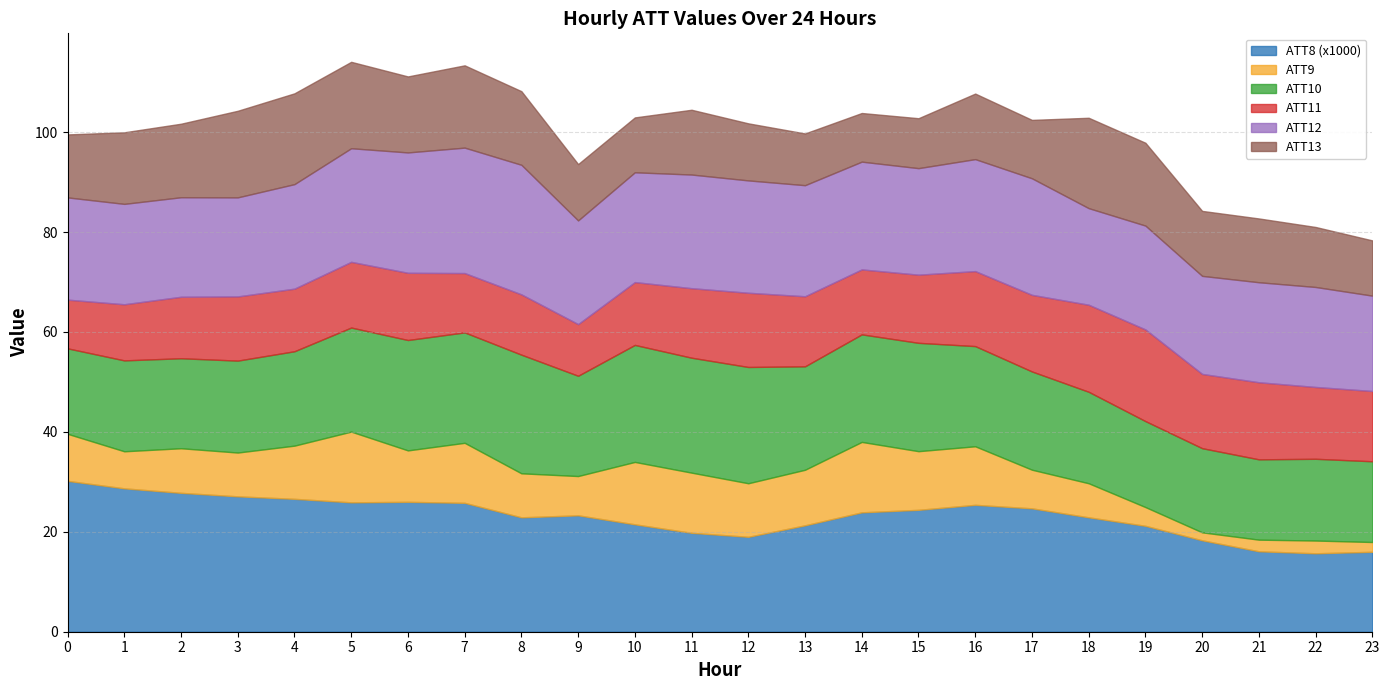

Between 11 and 21, which is larger?

11